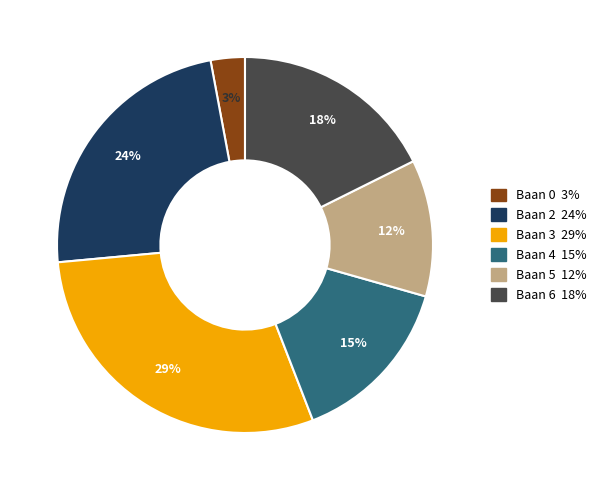

Rank the categories by value from lowest to highest.

Baan 0, Baan 5, Baan 4, Baan 6, Baan 2, Baan 3